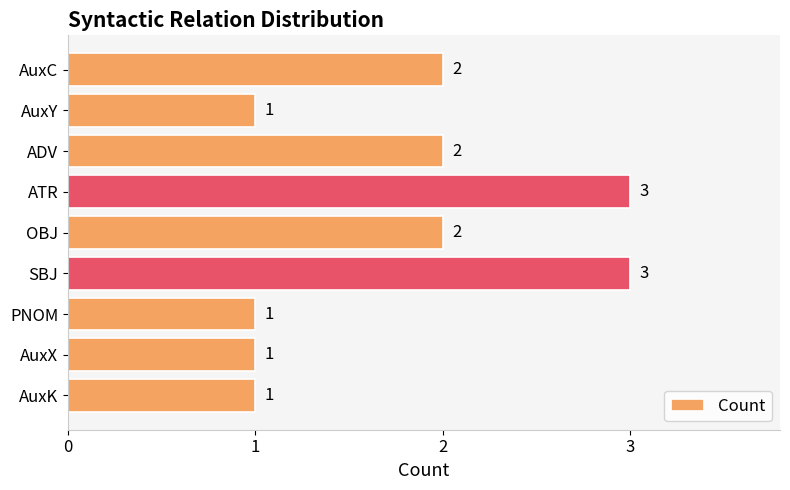

The value at SBJ is 4. True or false?

False